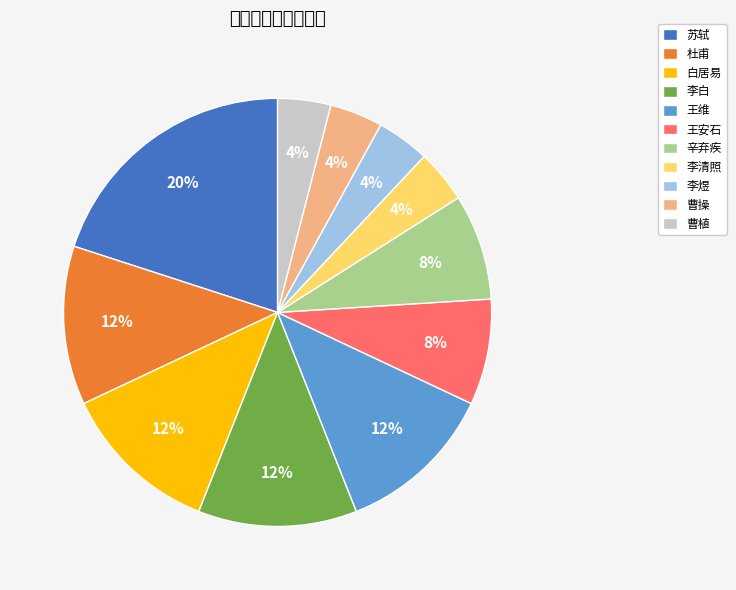

To the nearest percent, what percentage of the pie is 曹植?

4%